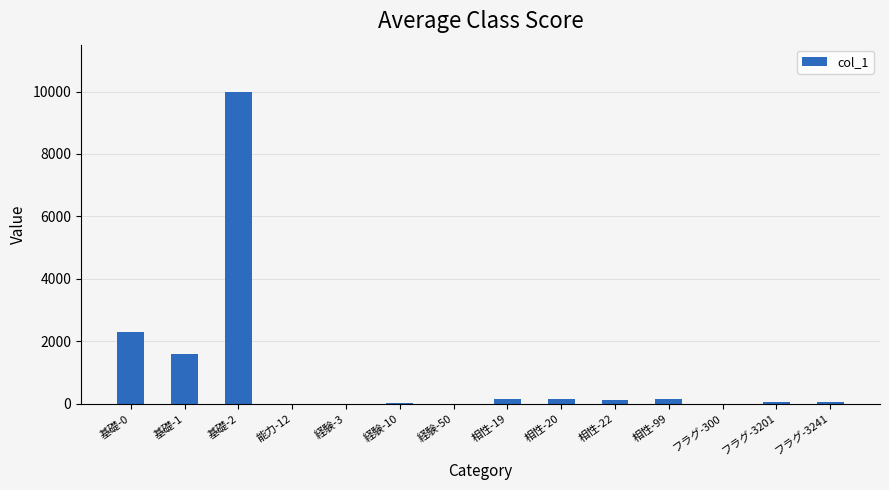

Which category has the highest value across all series?

基礎-2